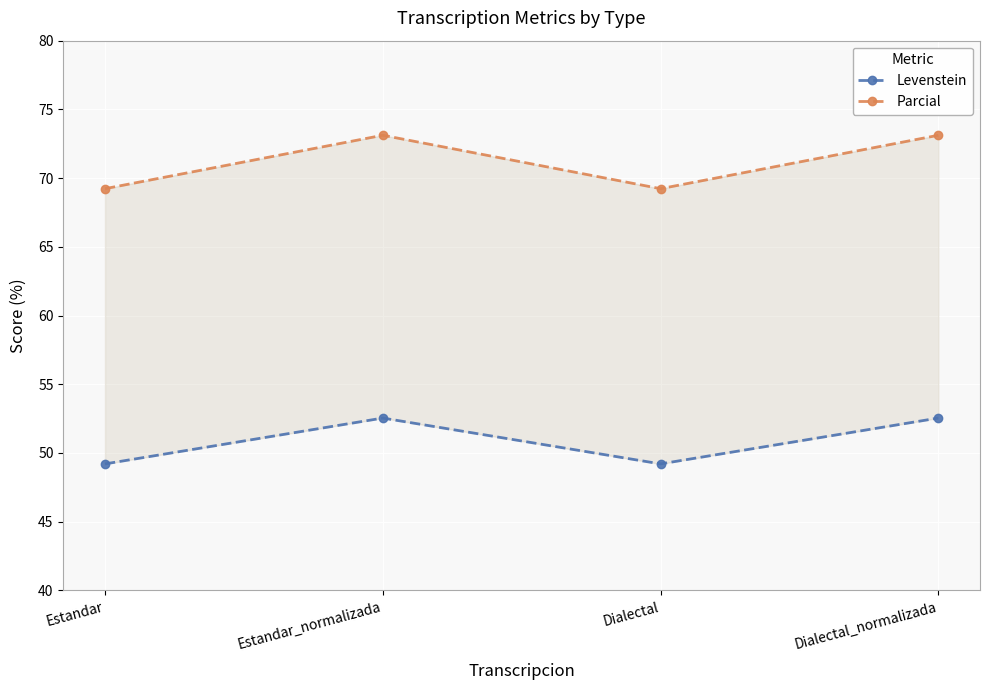

The Levenstein series shows 79.2 at Dialectal_normalizada. True or false?

False